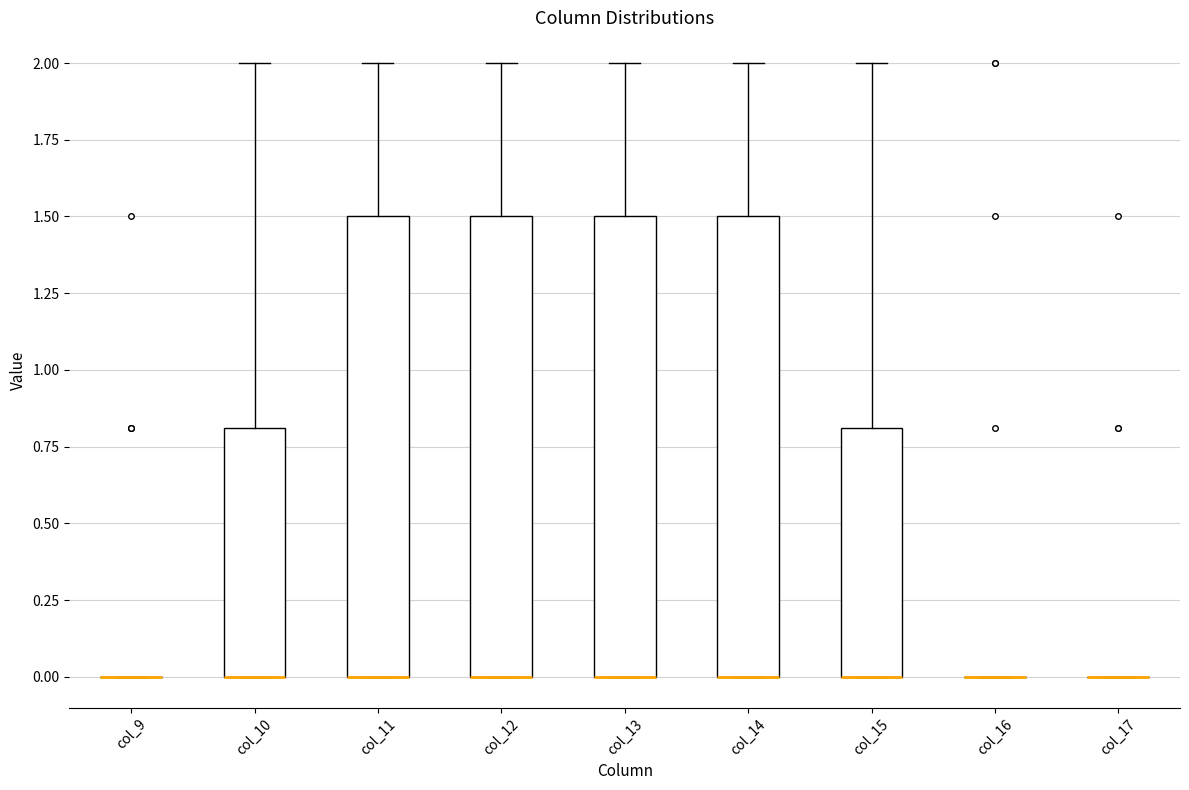

Reading left to right, transcribe this box plot: for each box, give where its median line is, the range the box spans, and where its two whiskers end, as read against the y-axis. The values are not printed on the chart, so give them approximately, as read against the axis.

col_9: box collapsed to a line at 0.0, whiskers 0.0 to 0.0
col_10: median 0.0 (drawn on the box's lower edge), box 0.0 to 0.8, whiskers 0.0 to 2.0
col_11: median 0.0 (drawn on the box's lower edge), box 0.0 to 1.5, whiskers 0.0 to 2.0
col_12: median 0.0 (drawn on the box's lower edge), box 0.0 to 1.5, whiskers 0.0 to 2.0
col_13: median 0.0 (drawn on the box's lower edge), box 0.0 to 1.5, whiskers 0.0 to 2.0
col_14: median 0.0 (drawn on the box's lower edge), box 0.0 to 1.5, whiskers 0.0 to 2.0
col_15: median 0.0 (drawn on the box's lower edge), box 0.0 to 0.8, whiskers 0.0 to 2.0
col_16: box collapsed to a line at 0.0, whiskers 0.0 to 0.0
col_17: box collapsed to a line at 0.0, whiskers 0.0 to 0.0